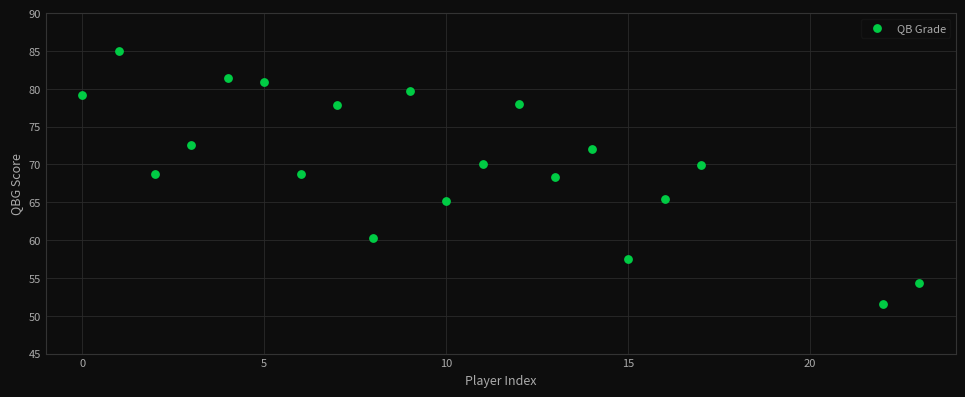

What is the range of Y values (max minus min)?

33.4